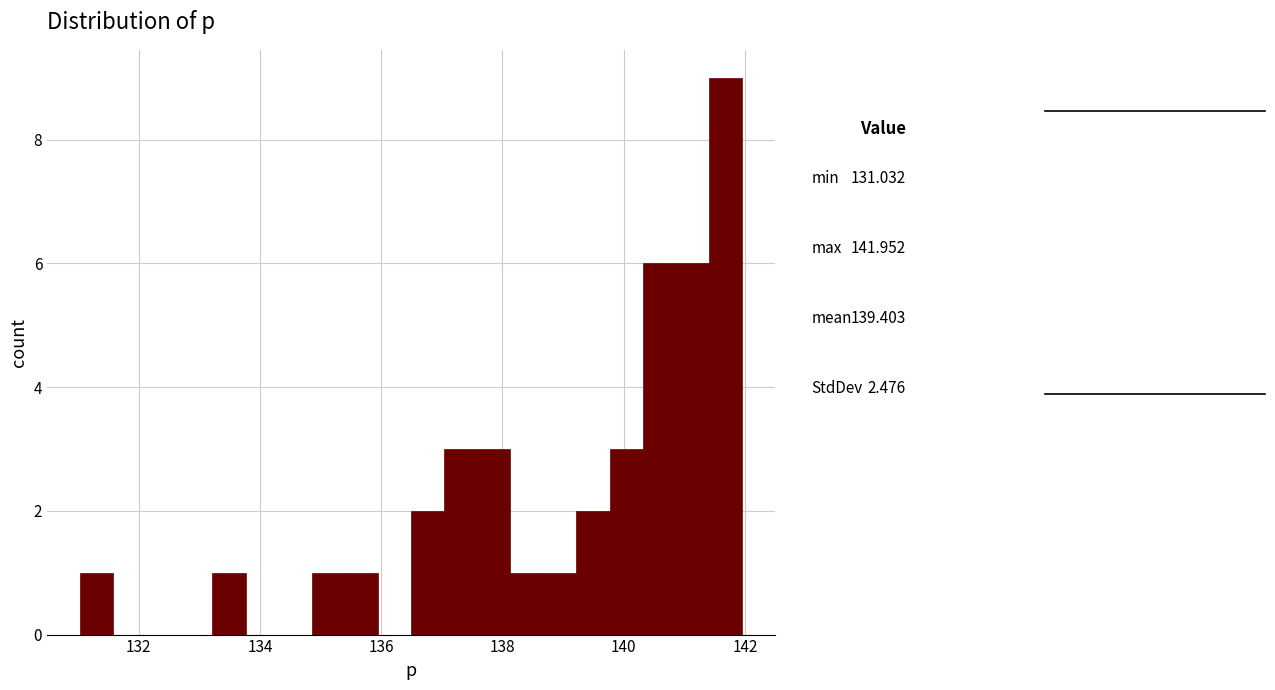

Around what value on the x-axis is the tallest bar? Give the approximate position of its centre, as read against the axis.

141.6